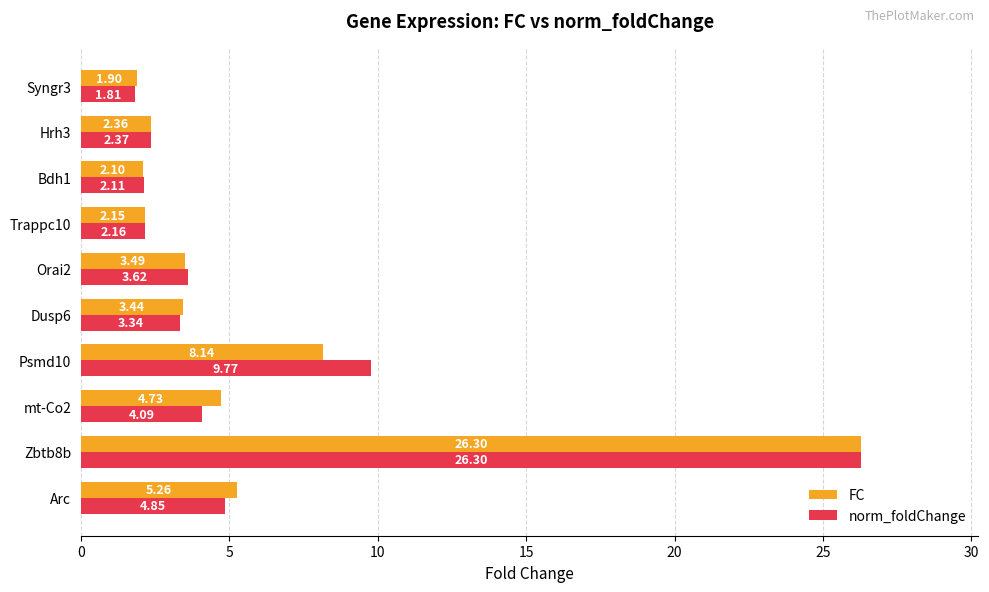

Which series changed the most between Arc and Orai2?

FC